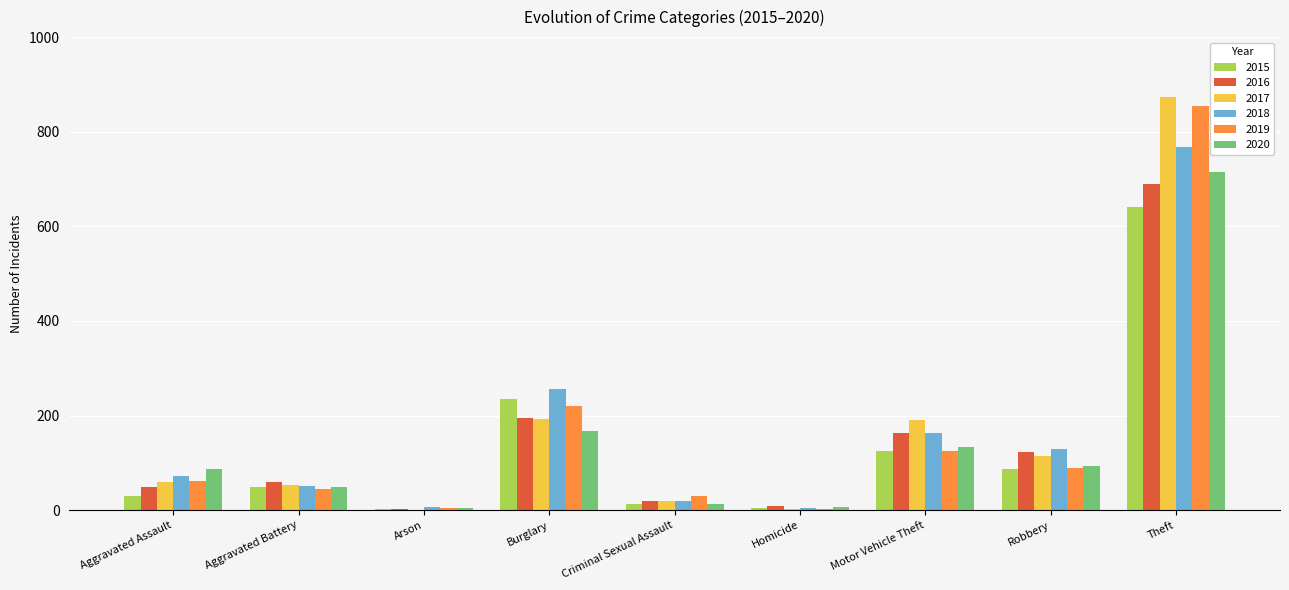

The 2020 series shows 167 at Burglary. True or false?

True